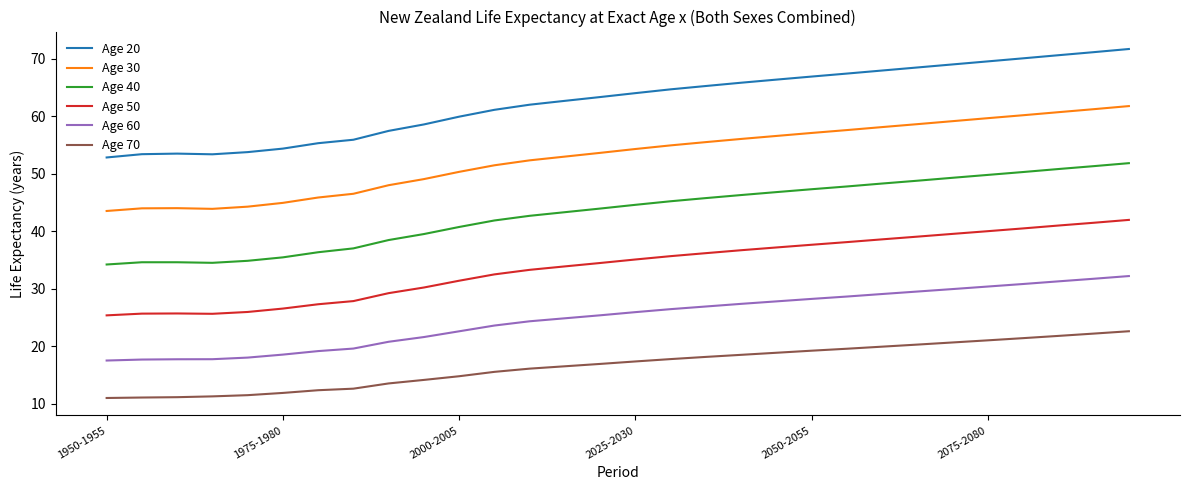

Which series has the largest total across all categories?

Age 20